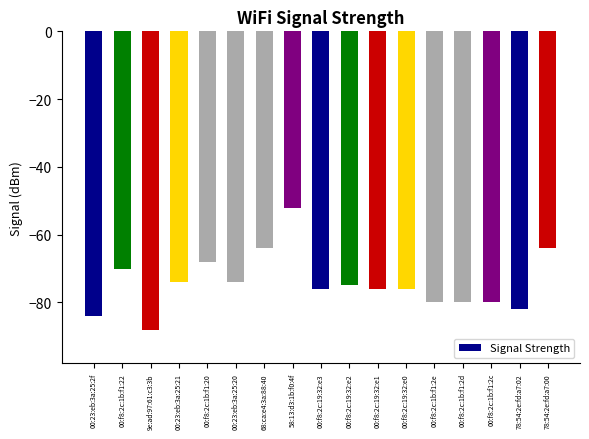

Which has a higher value, 78:54:2e:fd:a7:00 or 9e:ad:97:61:c3:3b?

78:54:2e:fd:a7:00